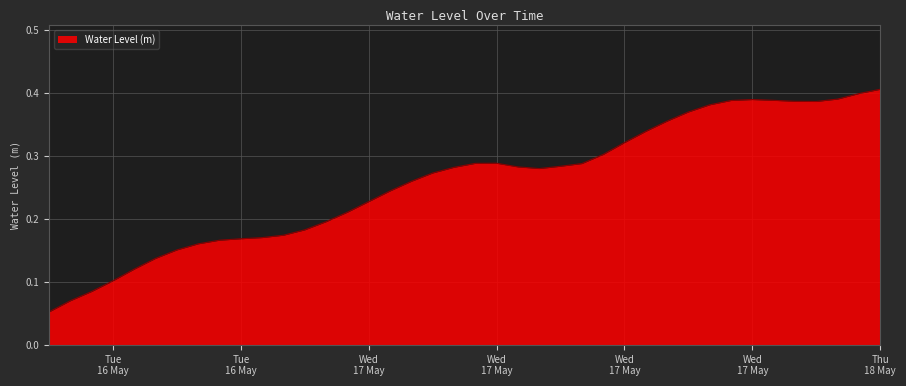

How many lines are shown in the chart?

1